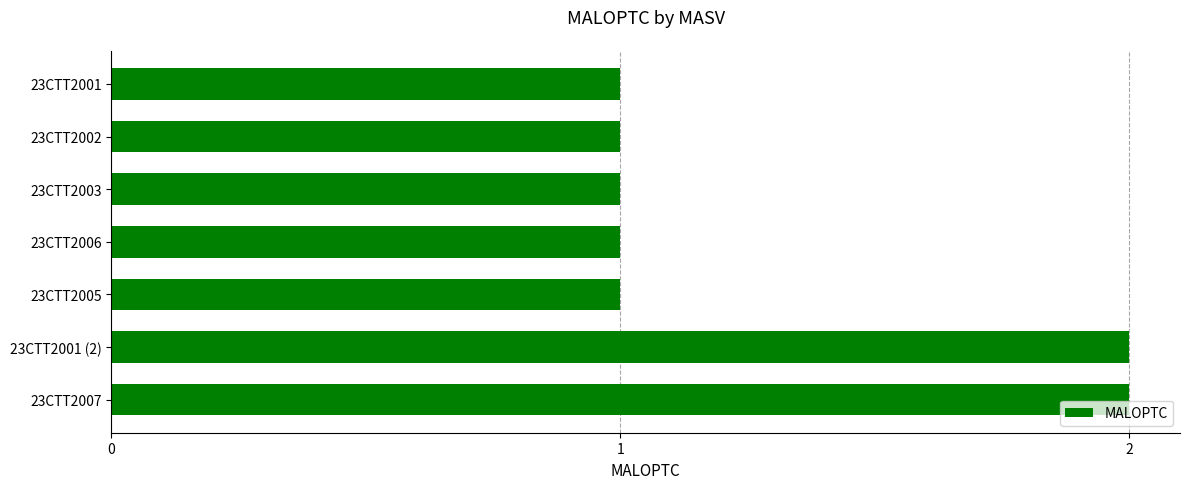

What is the maximum value shown in the chart?

2